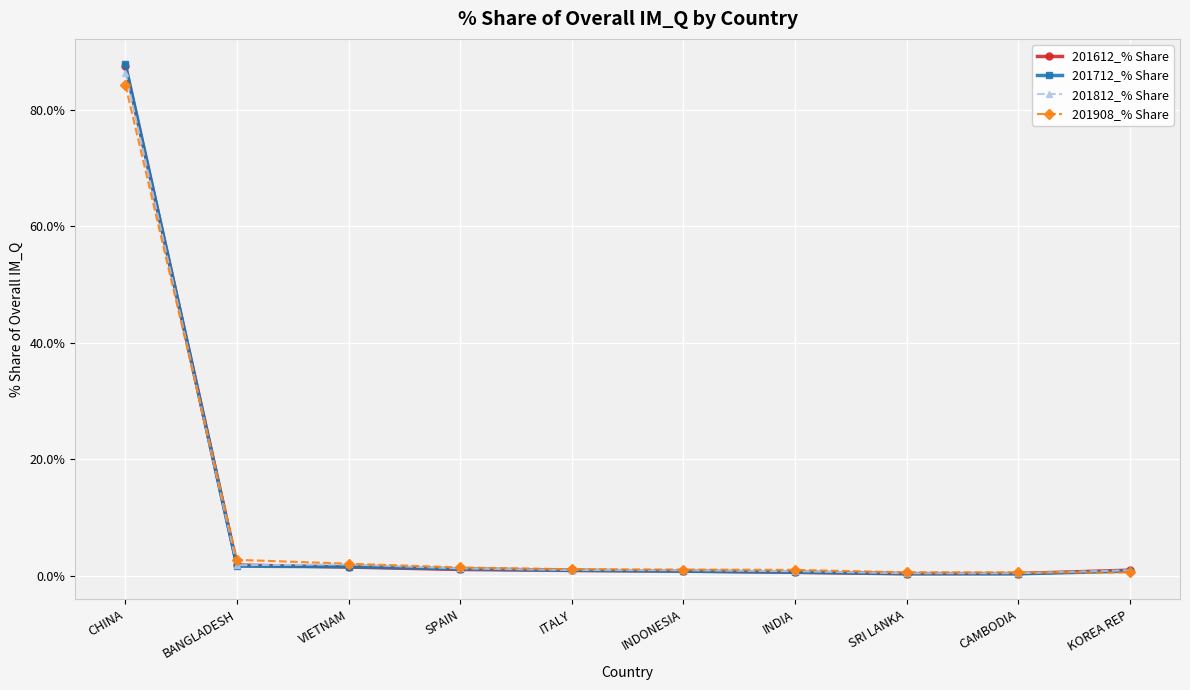

Which series has the widest spread of values?

201712_% Share